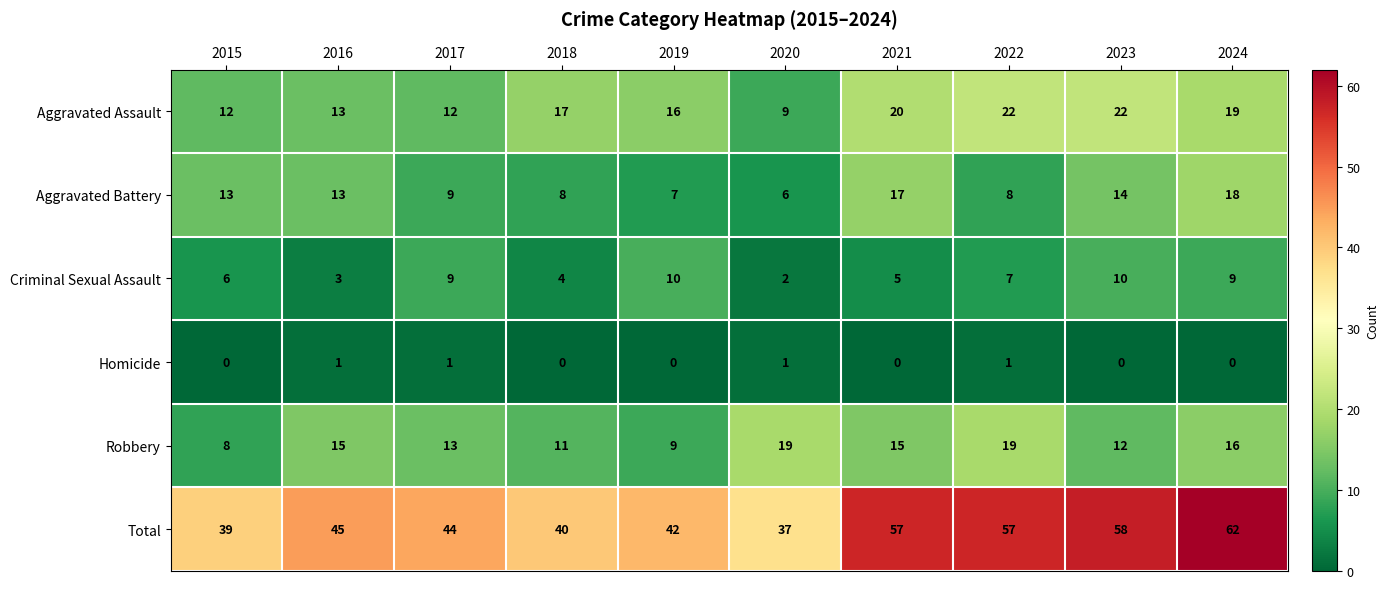

At how many categories does at least one series exceed 46?

4